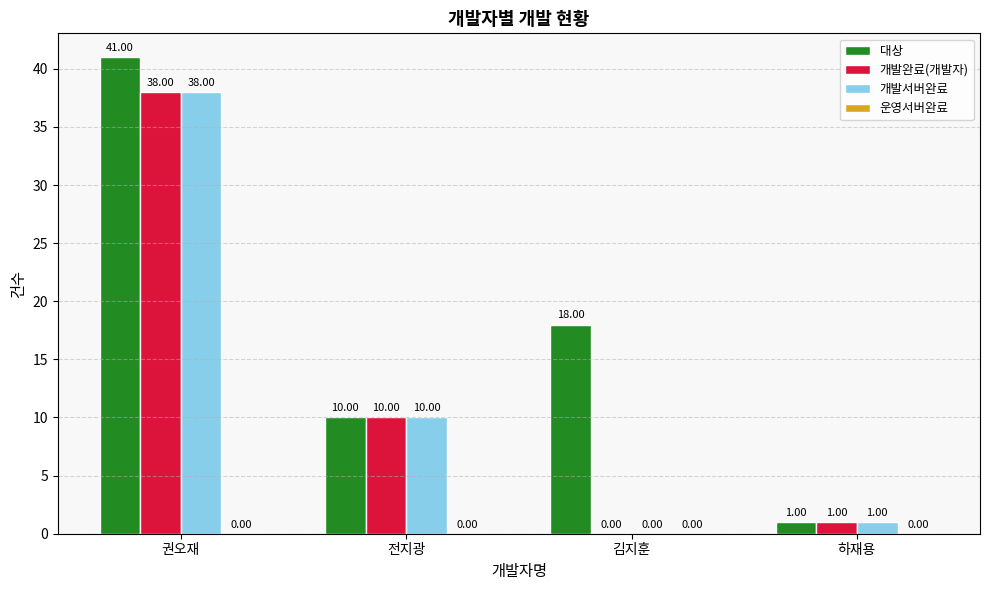

At which category is the sum across all series the highest?

권오재